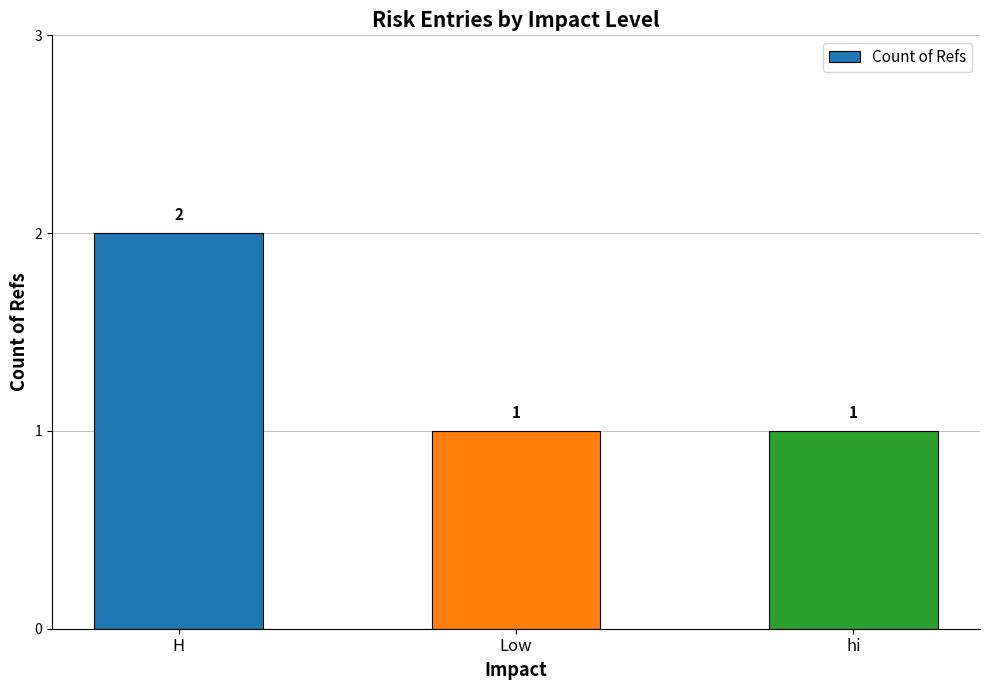

What is the greatest value displayed?

2